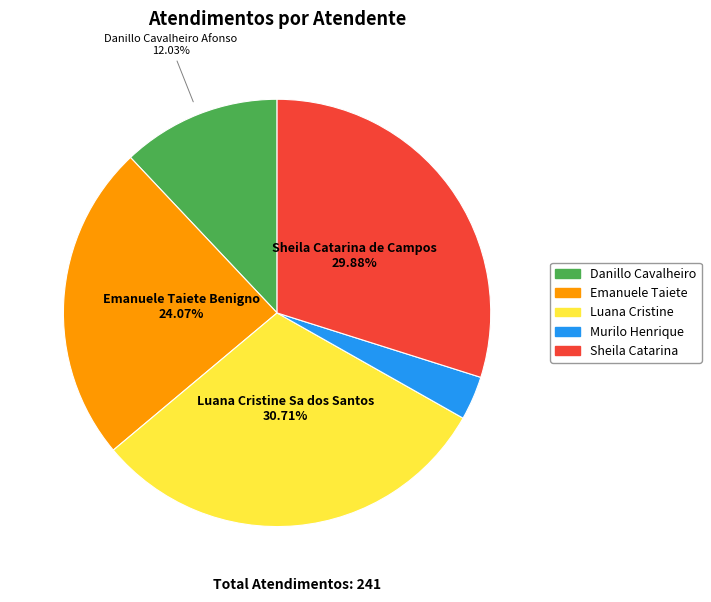

Does any single category account for the majority?

No